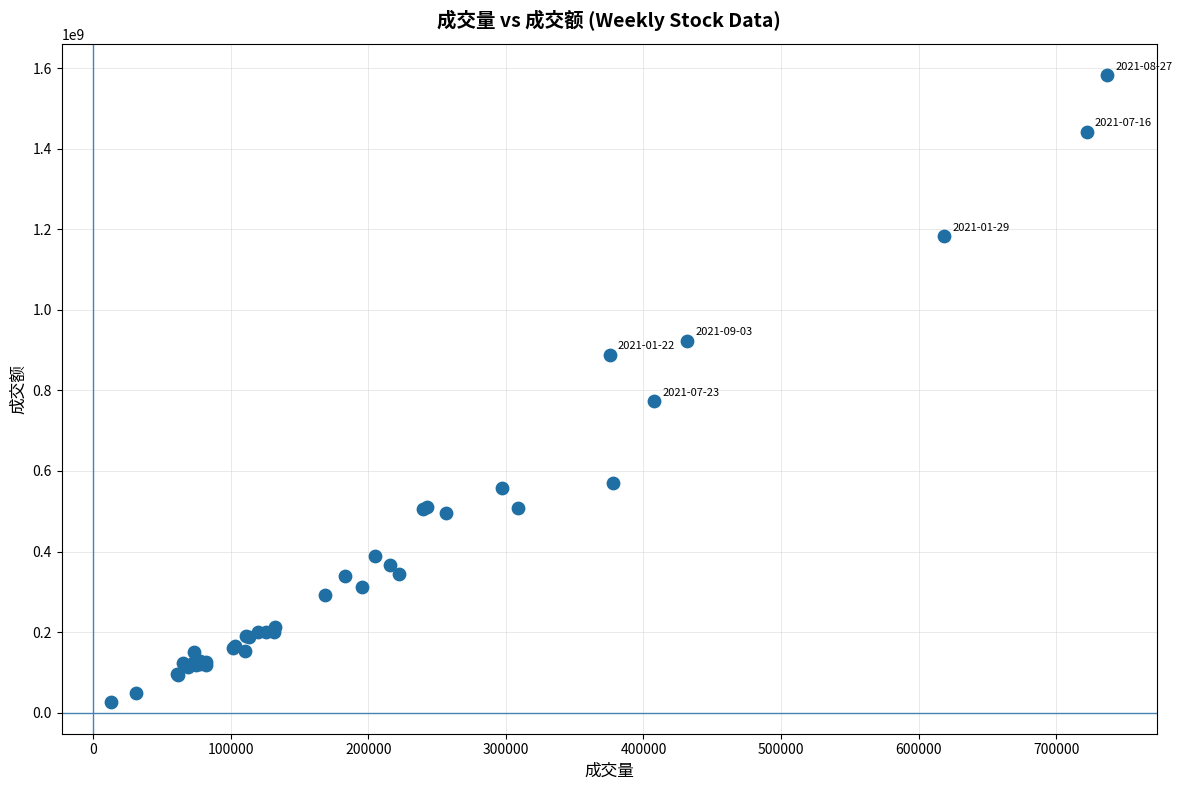

What Y value in the scatter plot is closest to 804180486?

772829779